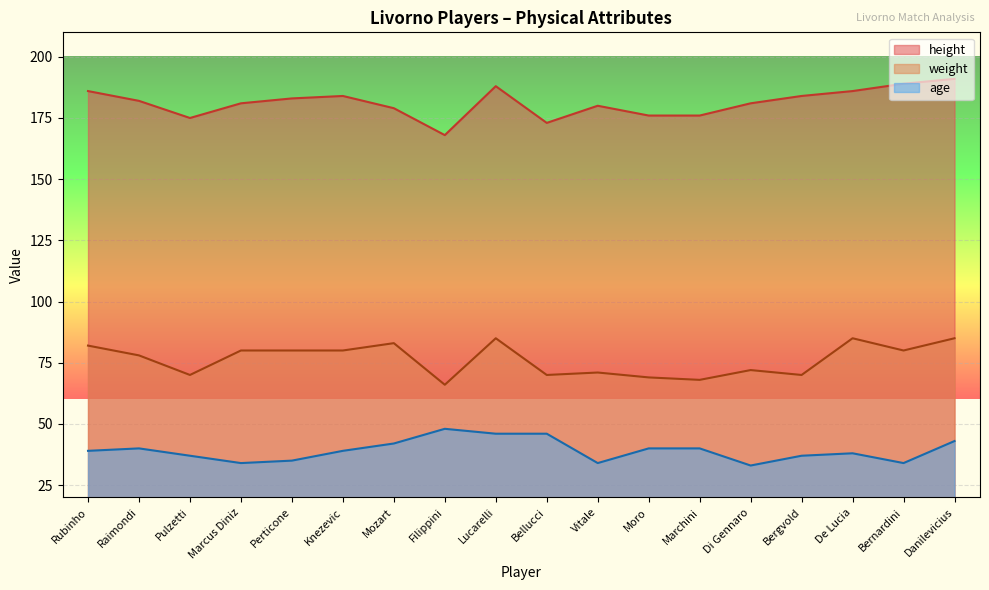

True or false: weight and age intersect in this chart.

False